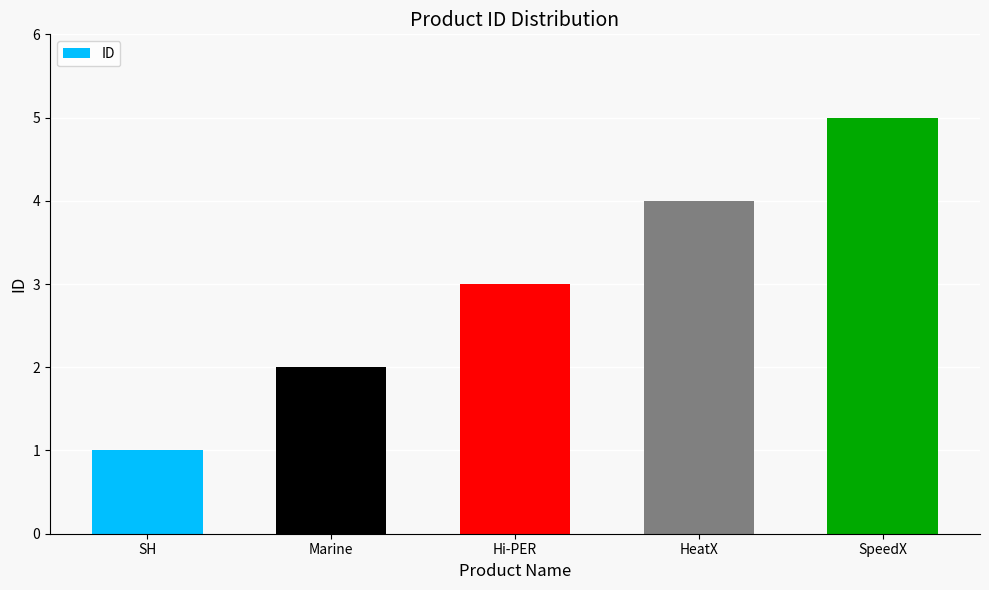

The value at Marine is 2. True or false?

True